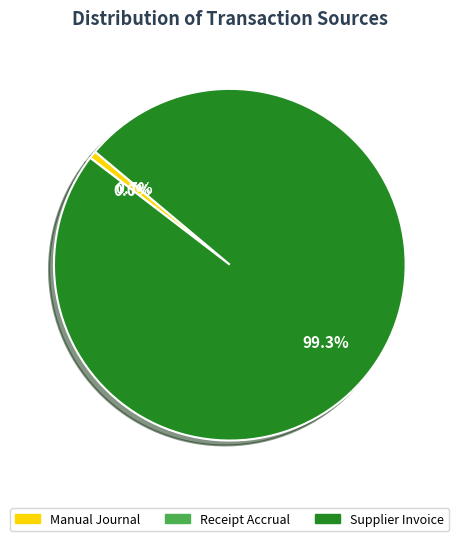

Which slice is the smallest?

Receipt Accrual